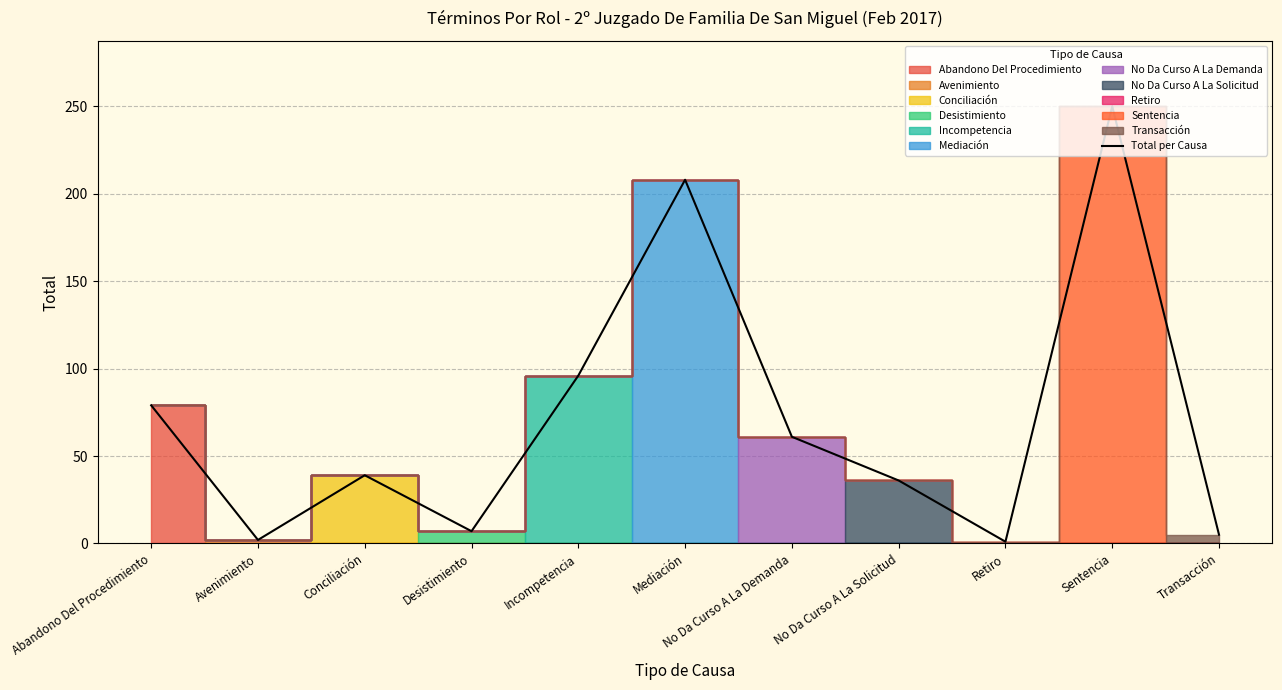

True or false: there are more than 0 points higher than both neighbors.

True